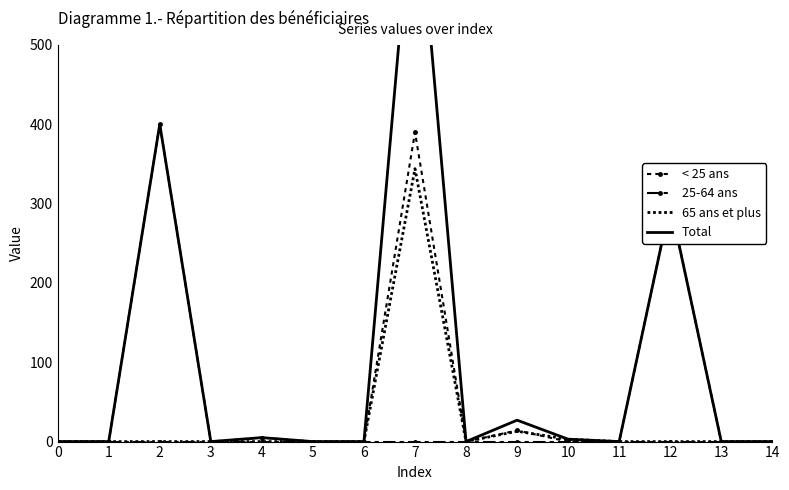

The value of 65 ans et plus at 10 is 3. True or false?

True